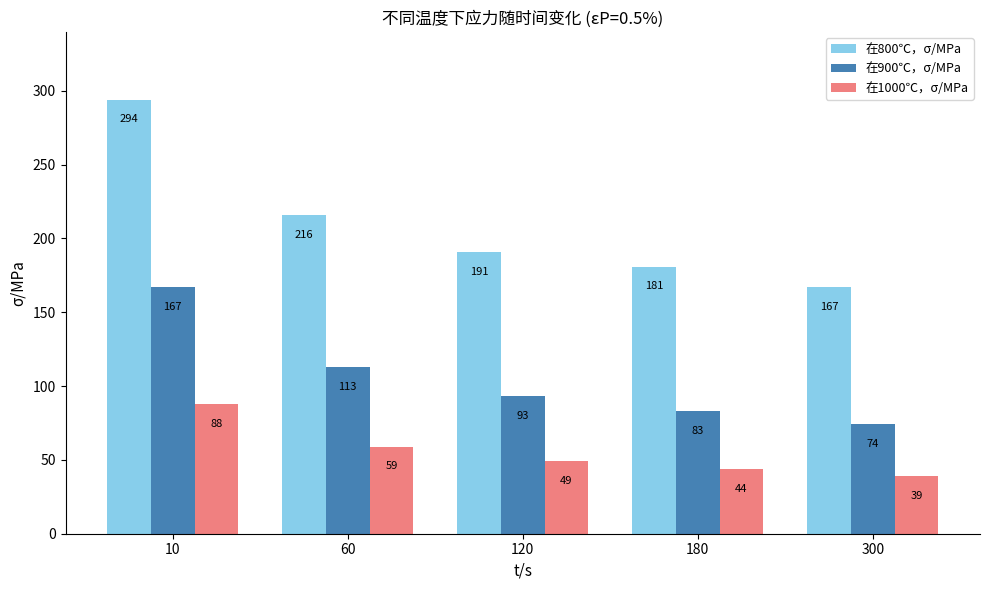

How many groups of bars are there?

5